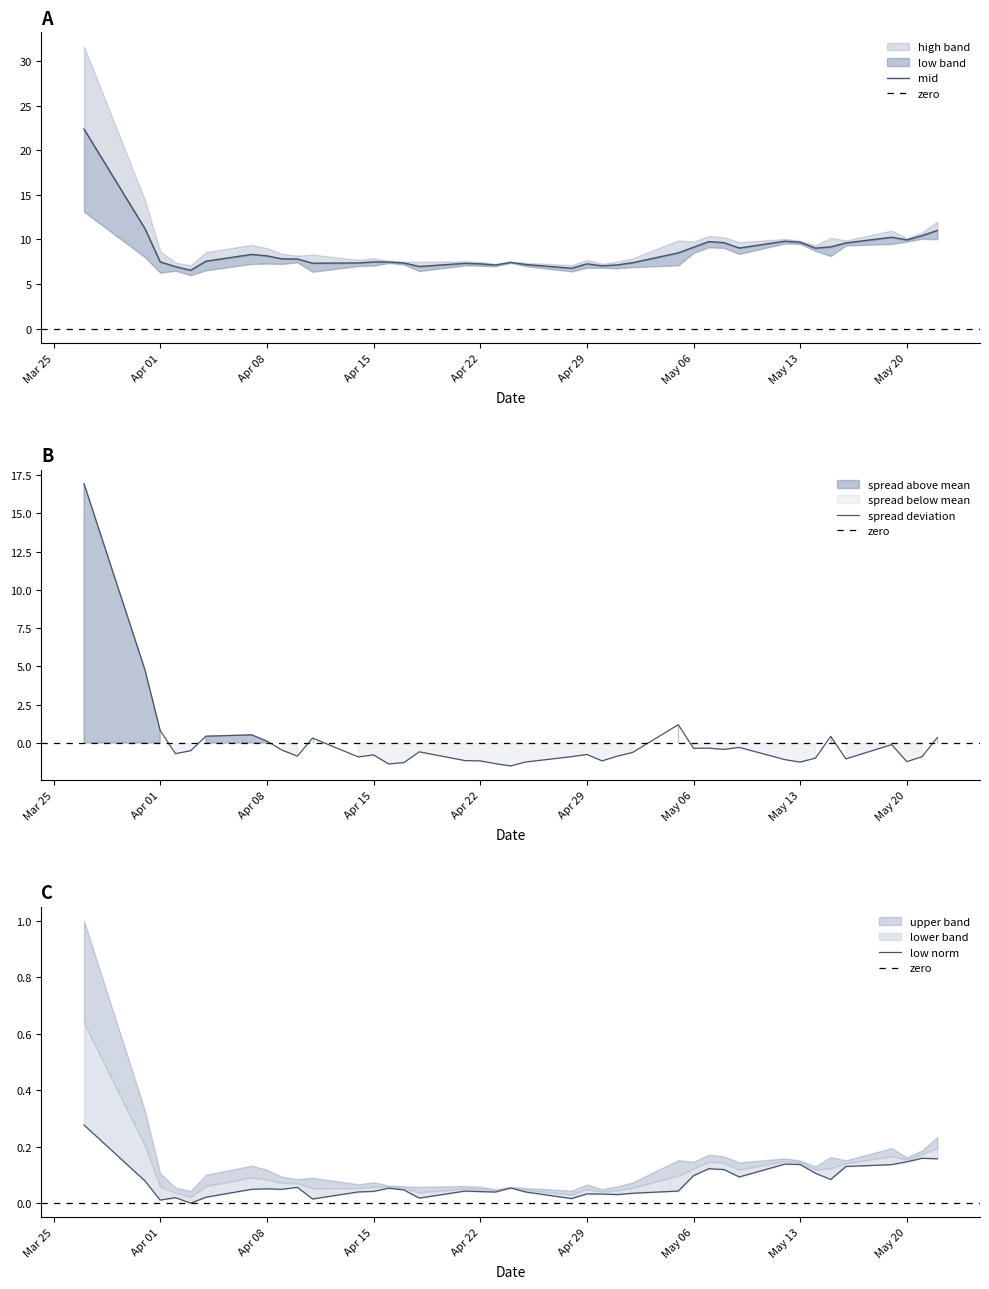

The value of spread deviation at May 20 is -1.2. True or false?

True